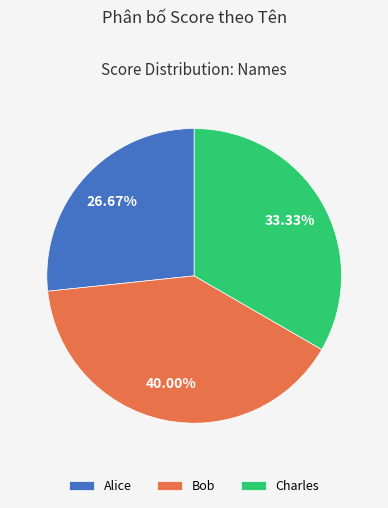

How many segments does this pie chart have?

3